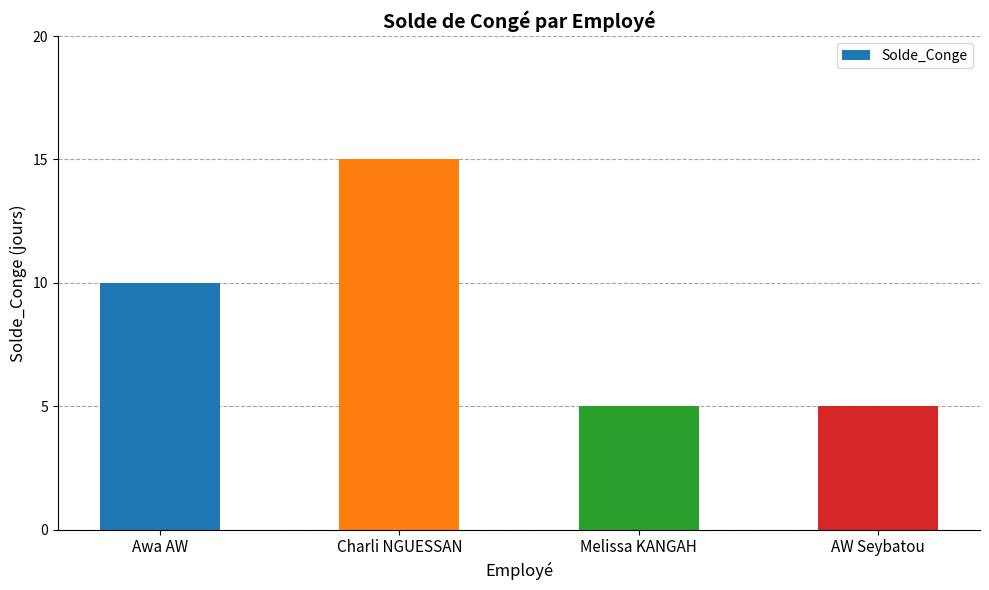

What is the approximate value at Awa AW, to the nearest 5?

10